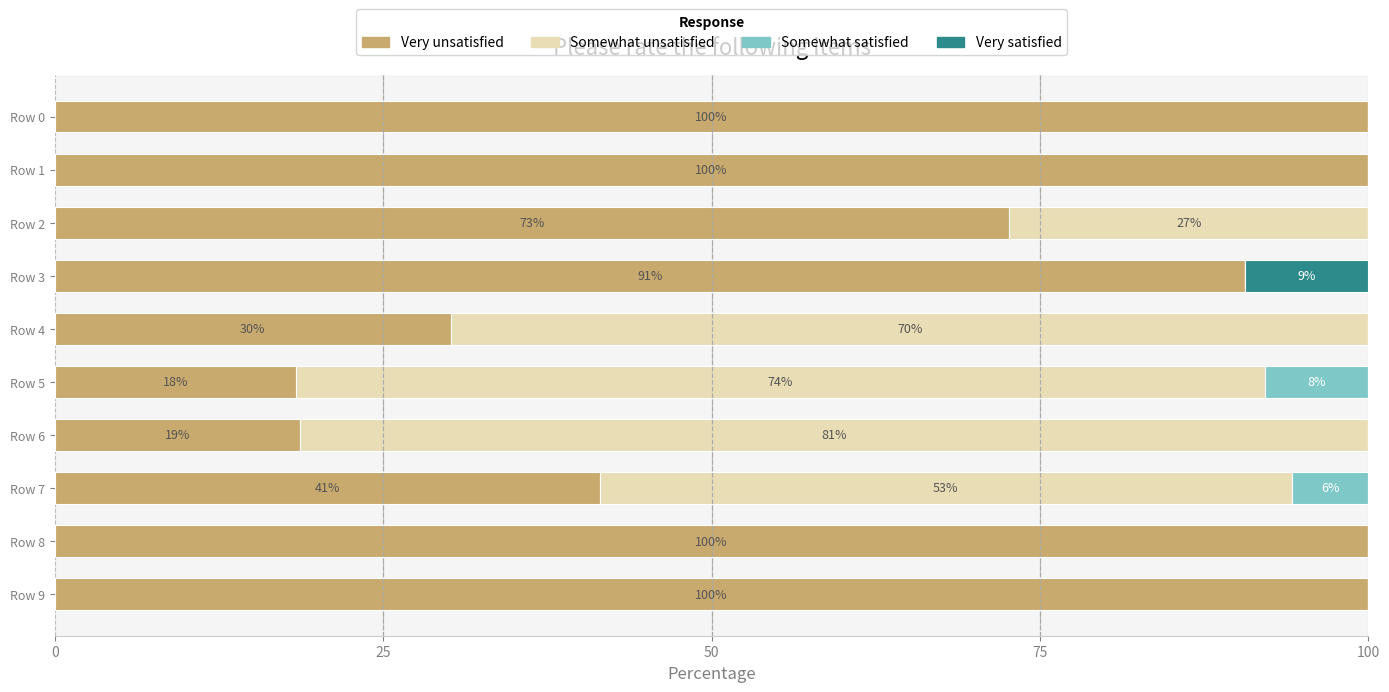

What is the total value across all series at Row 3?

100.0